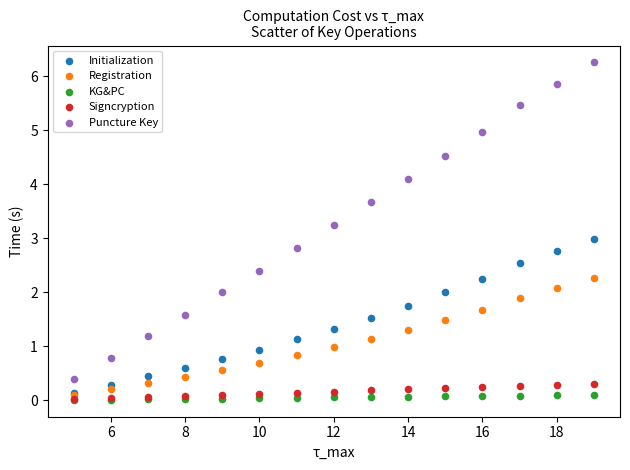

Which series contains the highest Y value?

Puncture Key